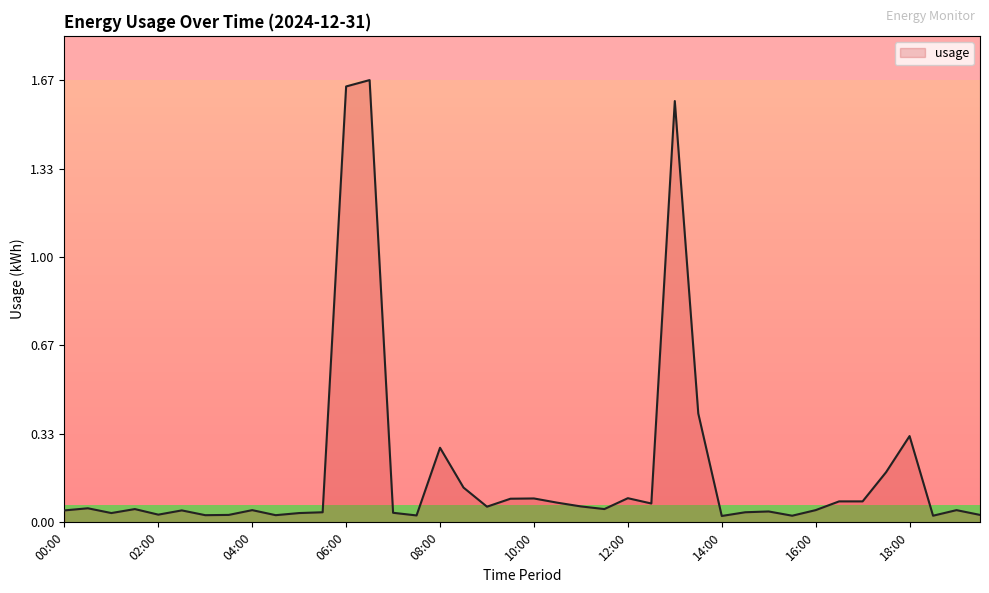

Where is the data nearest to the value 0?

14:00